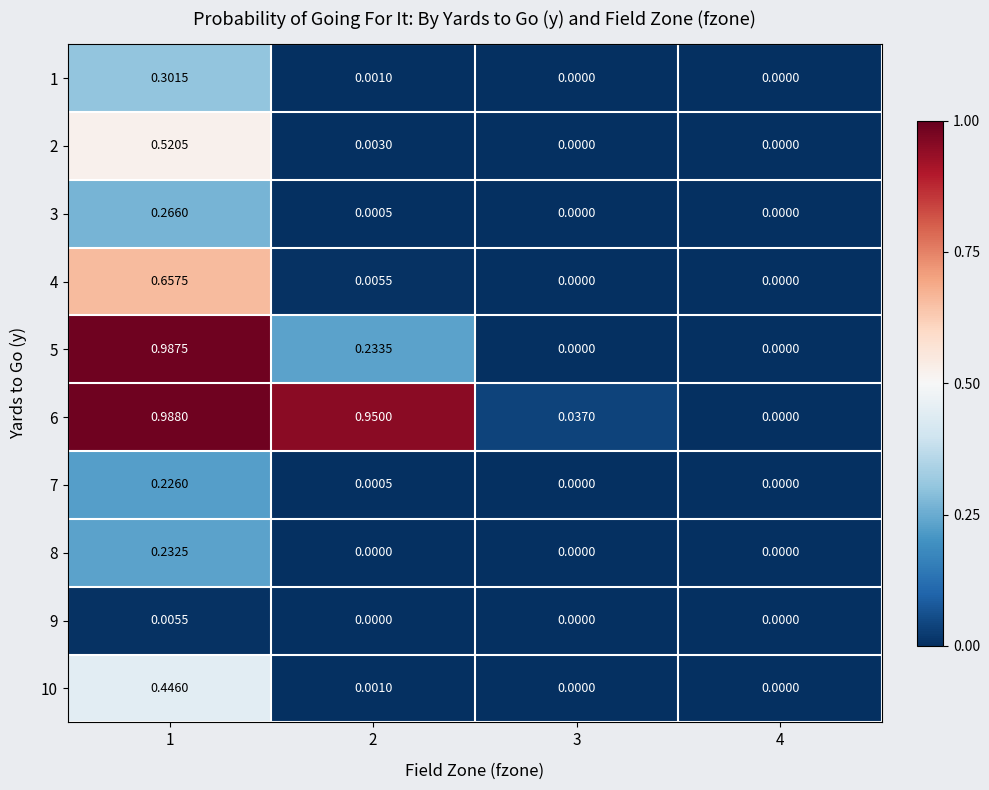

Is the value of 1 at 2 greater than the value of 2 at 4?

Yes